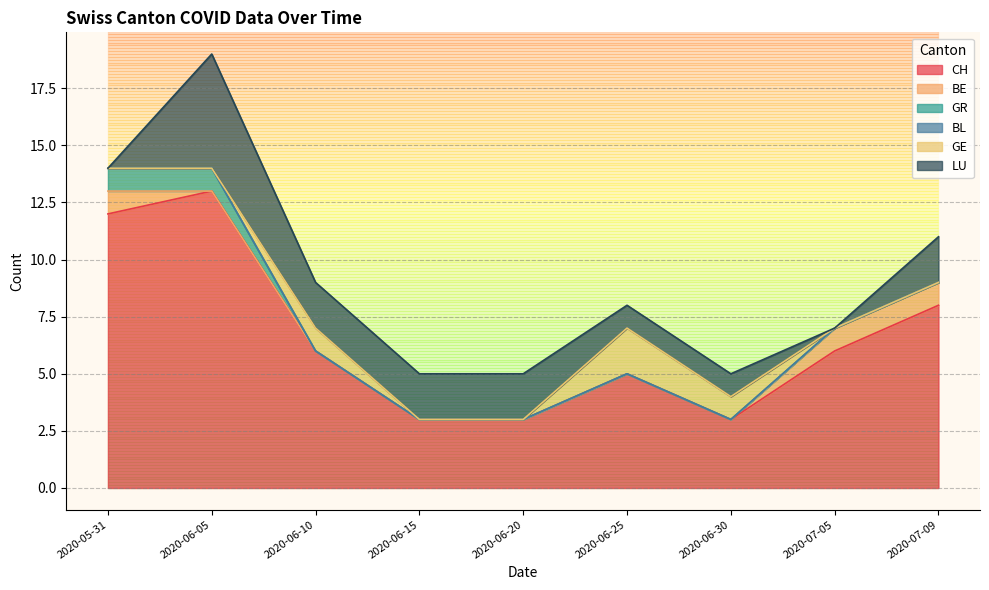

How many data points in BE are above 0?

3